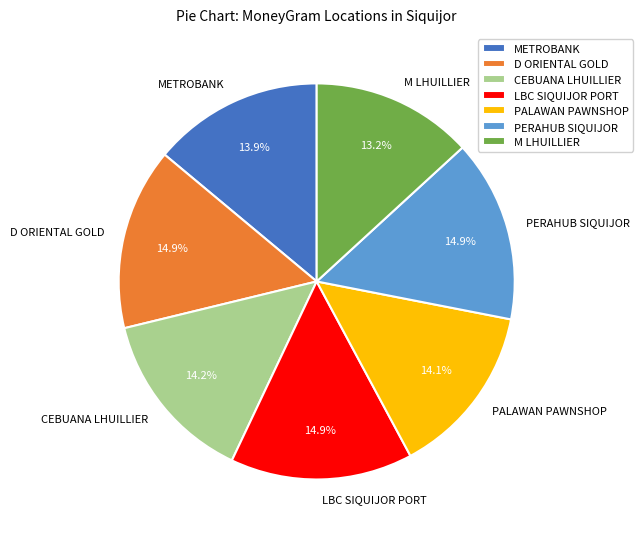

Is D ORIENTAL GOLD the majority of the pie?

No